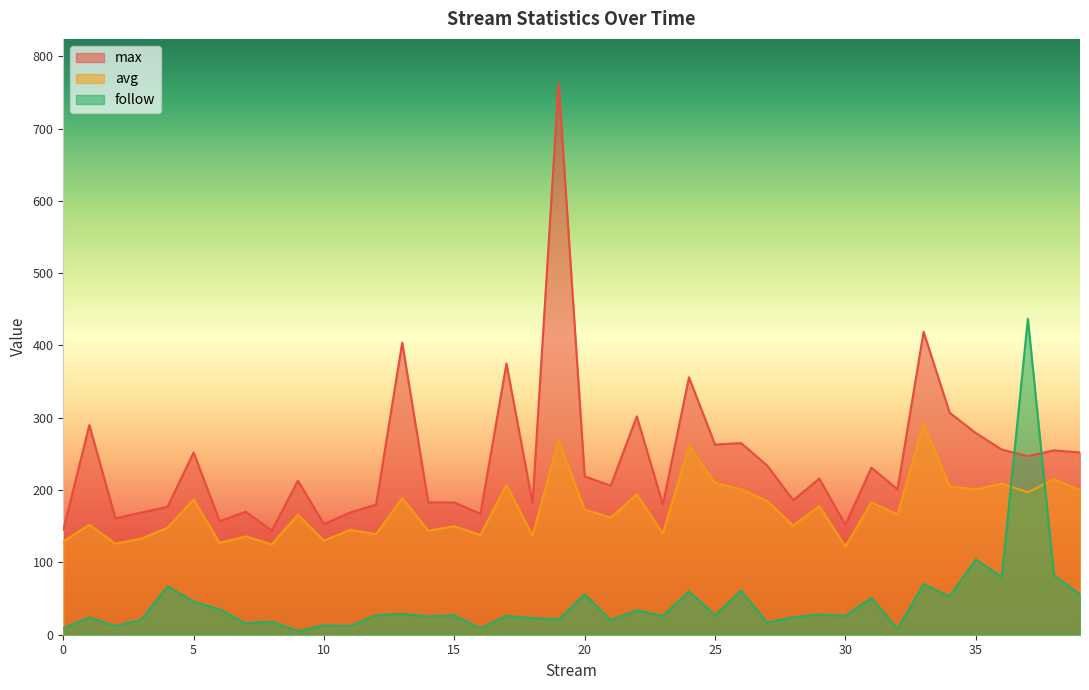

True or false: avg and max intersect in this chart.

False